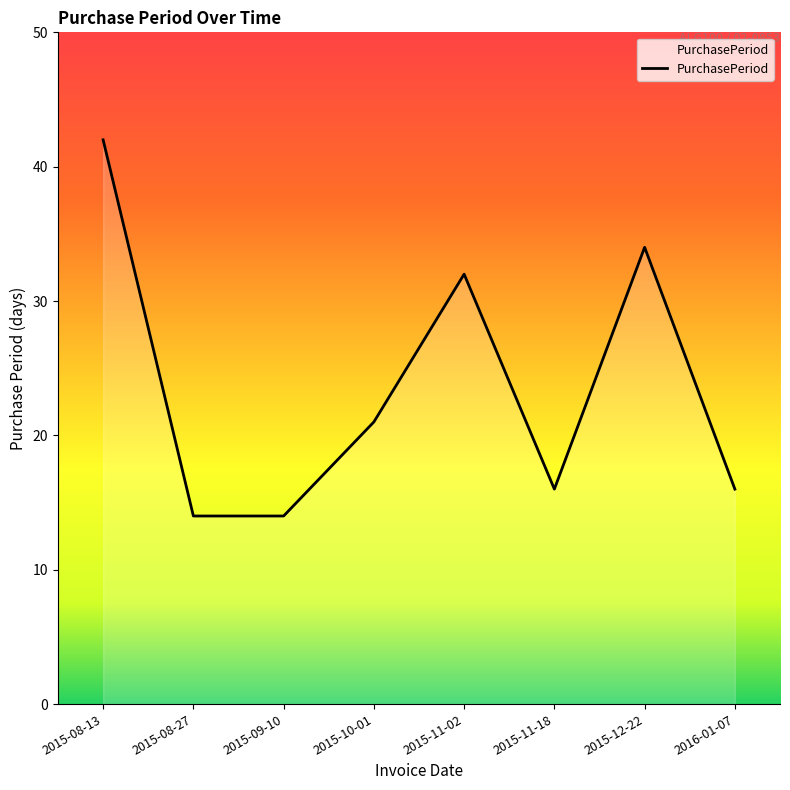

Where does the data first go above 21?

2015-08-13